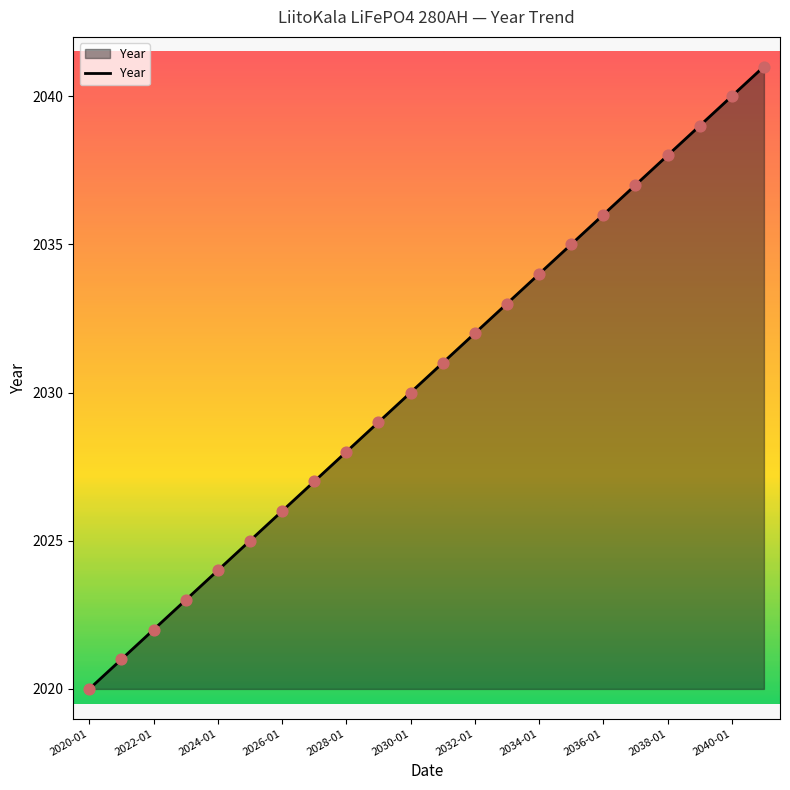

What is the maximum value shown in the chart?

2041